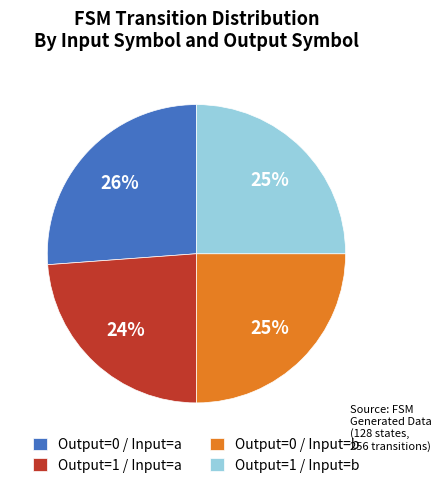

To the nearest percent, what portion does Output=1 / Input=a represent?

24%